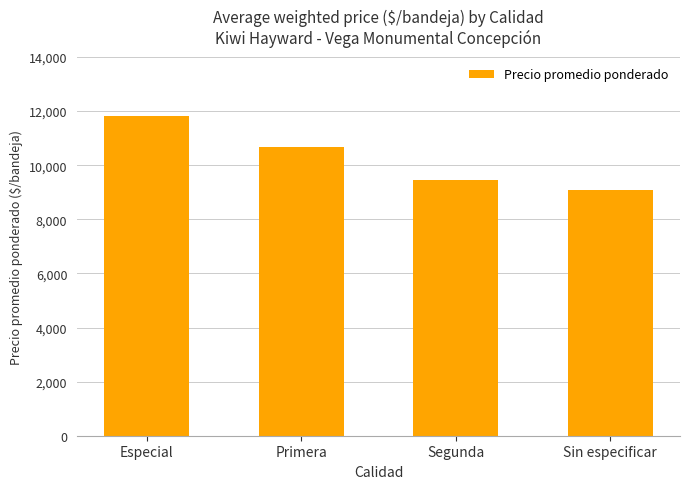

Reading left to right, extract all data points from this chart.

Especial=11821	Primera=10686	Segunda=9470	Sin especificar=9083